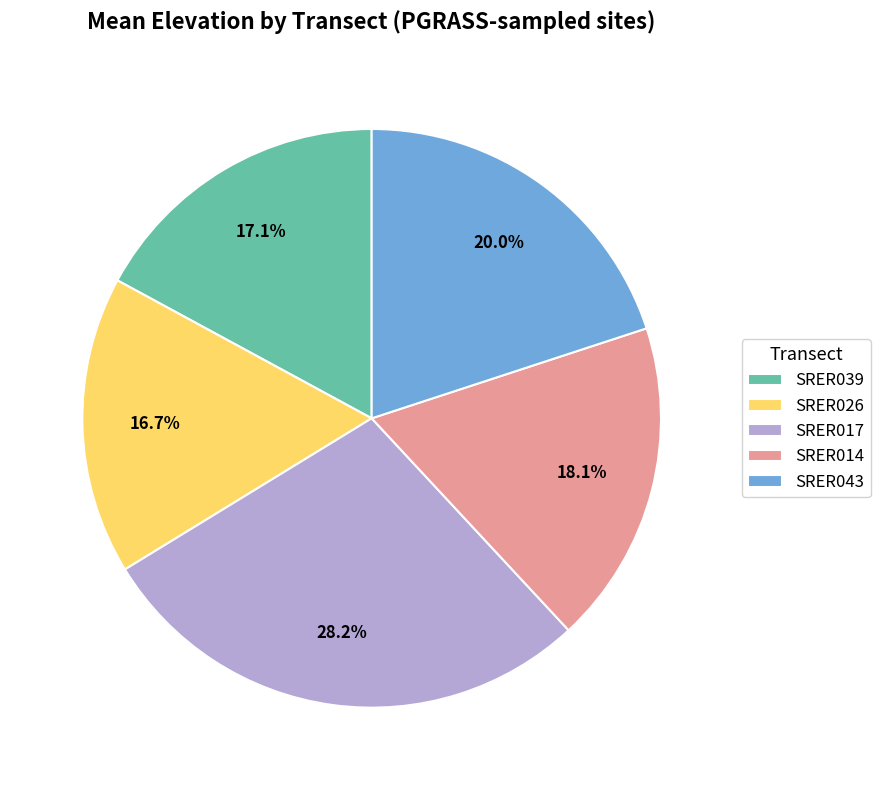

What portion of the pie excludes SRER039?

82.9%